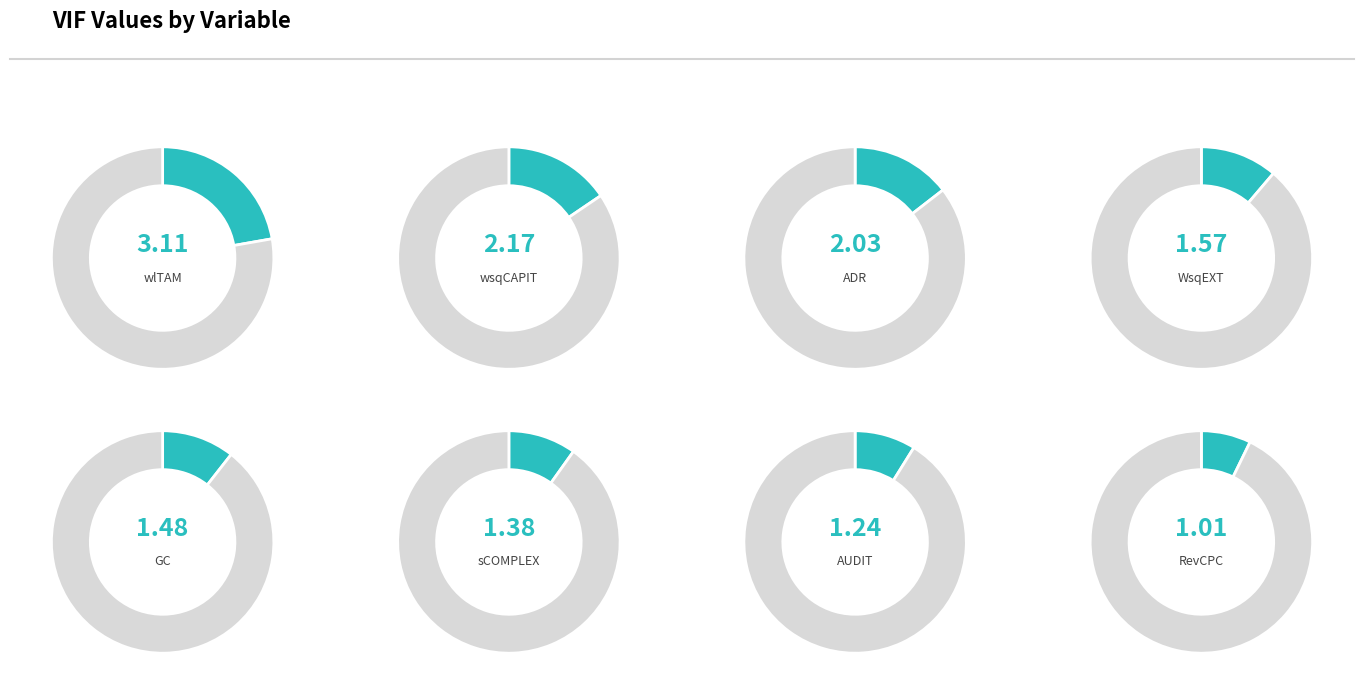

To the nearest percent, what is the difference between the WsqEXT and RevCPC slice percentages?

4%